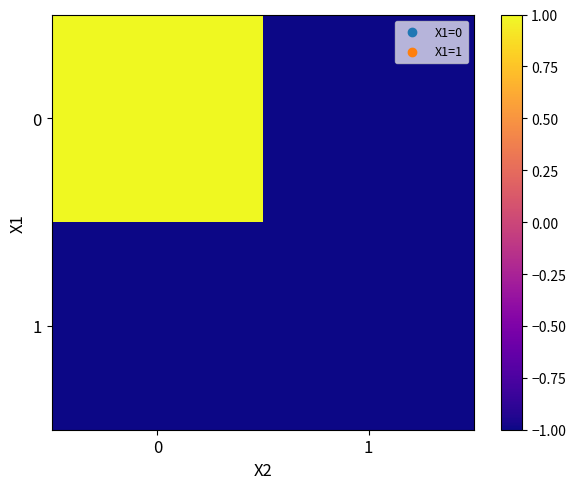

At 1, list the series in order from largest to smallest.

0, 1